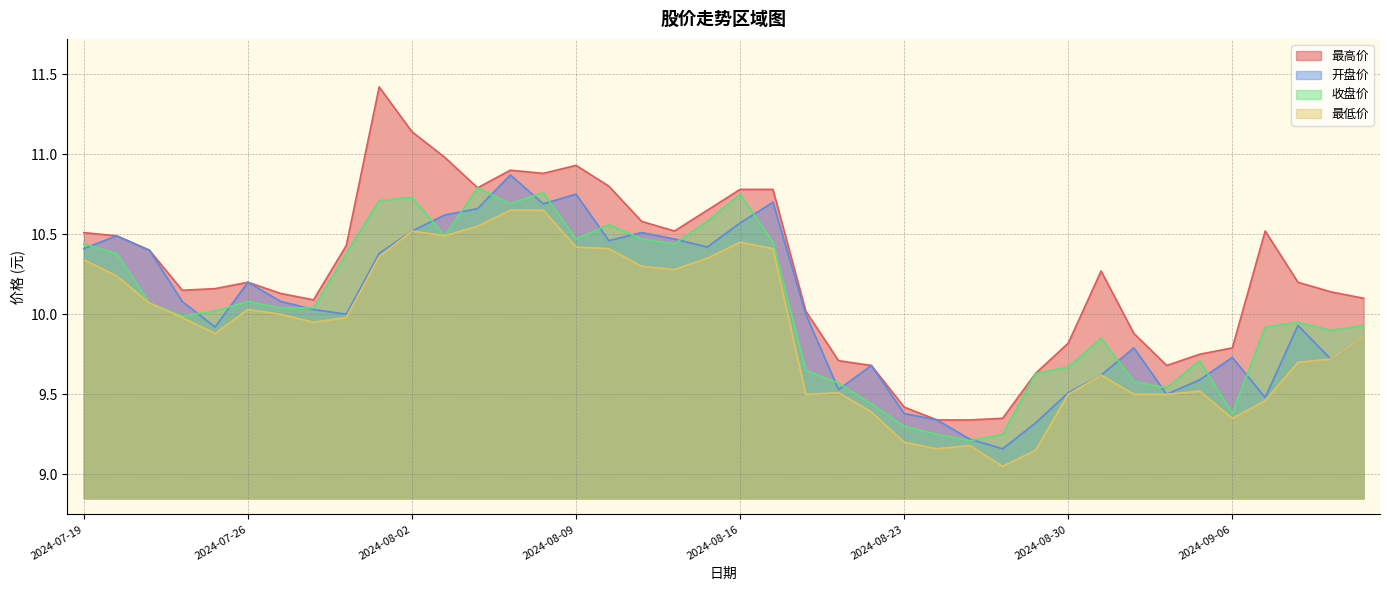

At which category does 最低价 reach its first local valley?

20240725